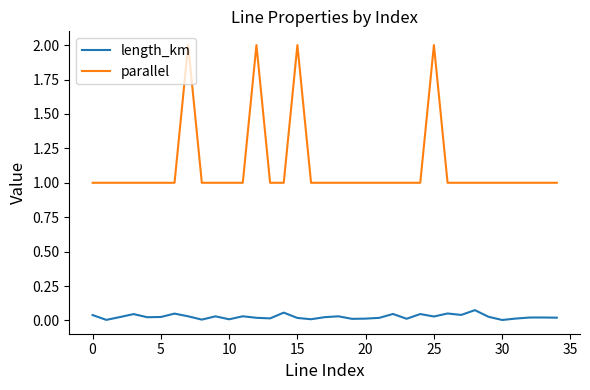

List the series in order of their overall mean, lowest first.

length_km, parallel